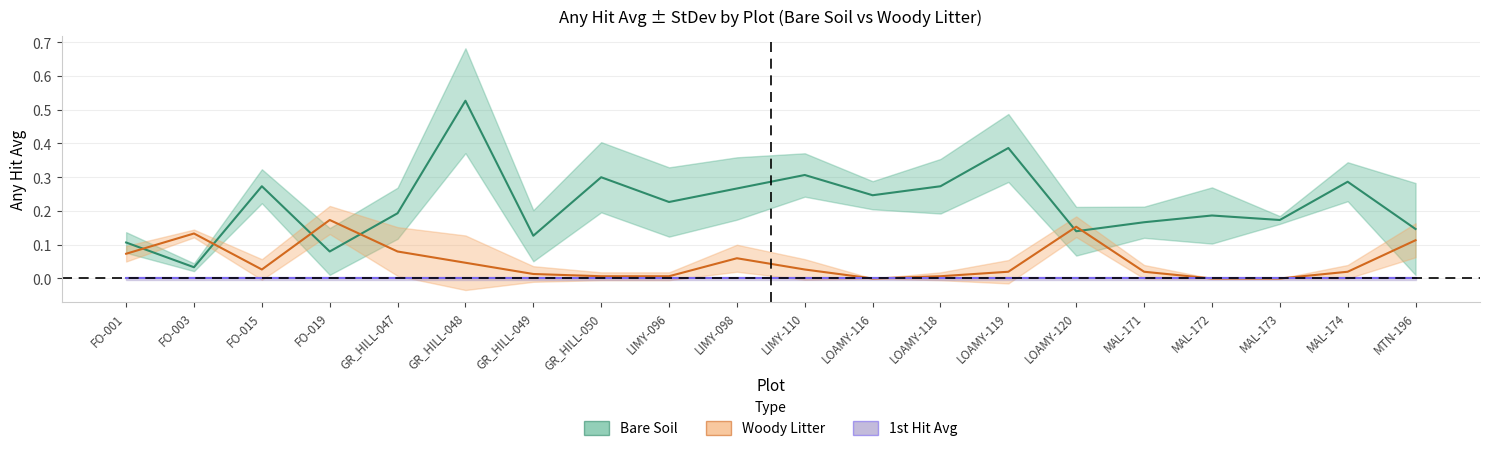

What is the total value across all series at GR_HILL-048?

0.6